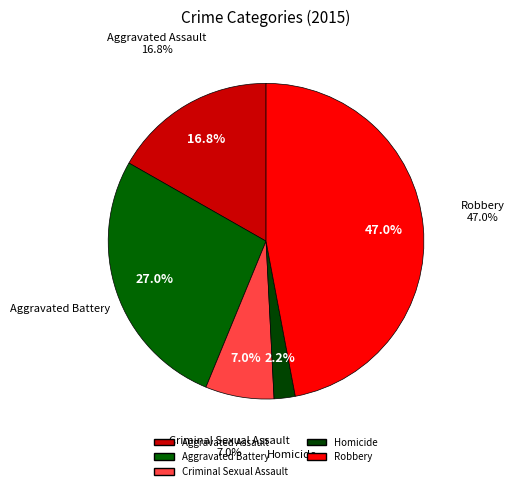

To the nearest percent, what is the combined percentage of Aggravated Assault and Homicide?

19%